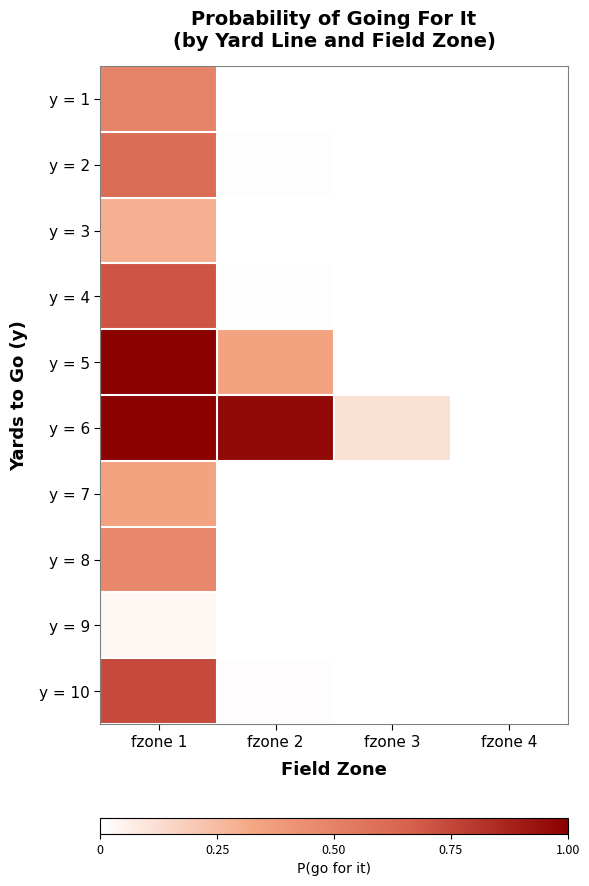

Rank the series by their maximum value, from lowest to highest.

y = 9, y = 3, y = 7, y = 8, y = 1, y = 2, y = 4, y = 10, y = 6, y = 5